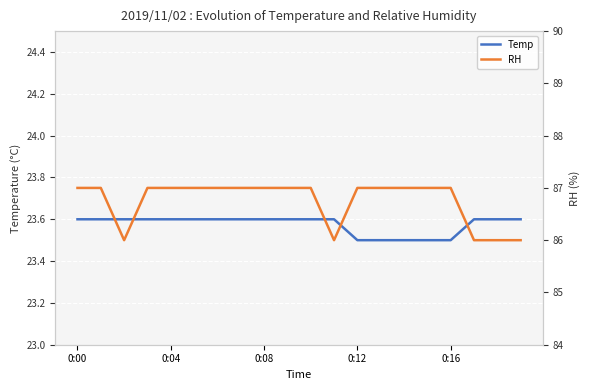

The Temp series shows 23.6 at 18. True or false?

True